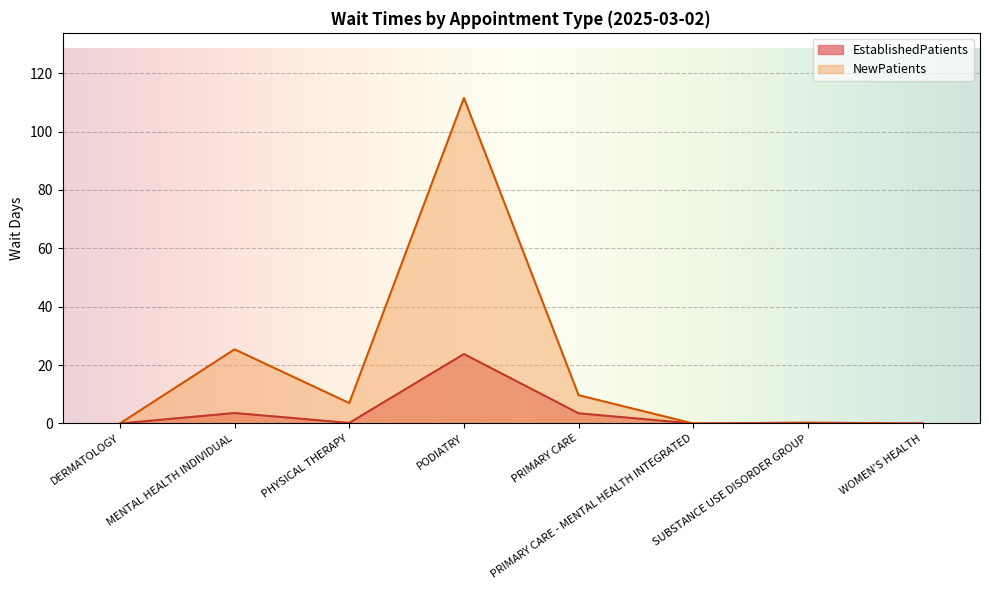

At DERMATOLOGY, list the series in order from smallest to largest.

EstablishedPatients, NewPatients